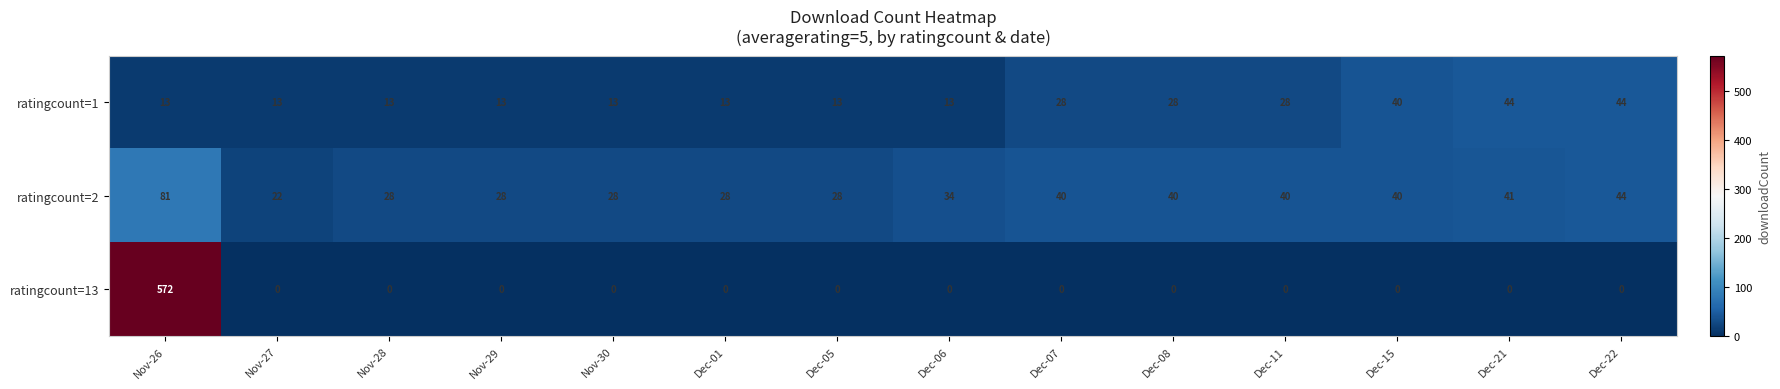

Which series has the largest total across all categories?

ratingcount=13